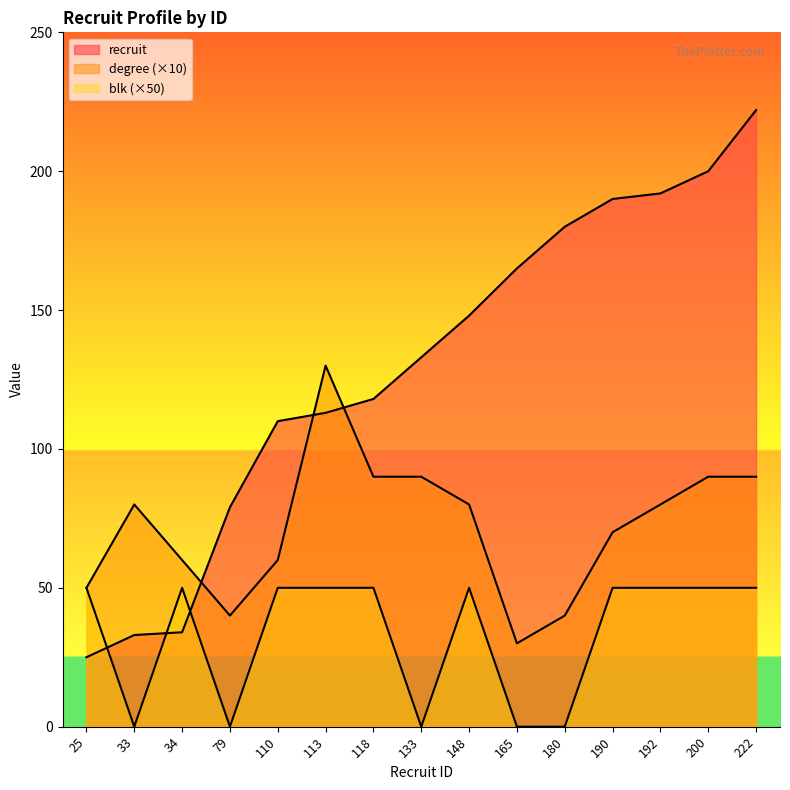

Reading left to right, transcribe all the data shown in this chart.

recruit: 25	33	34	79	110	113	118	133	148	165	180	190	192	200	222
degree: 50	80	60	40	60	130	90	90	80	30	40	70	80	90	90
blk: 50	0	50	0	50	50	50	0	50	0	0	50	50	50	50